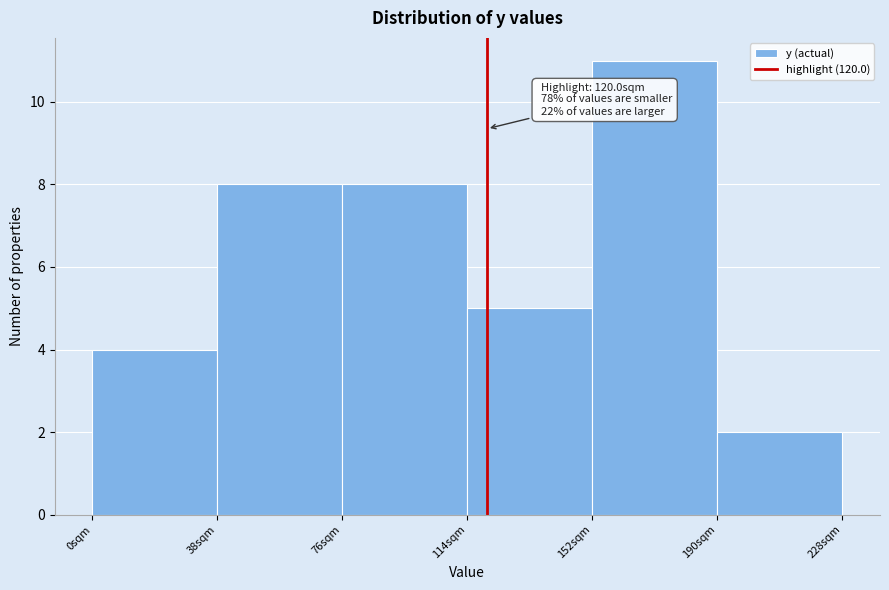

Over which range of the x-axis is the bar tallest?

152 to 190